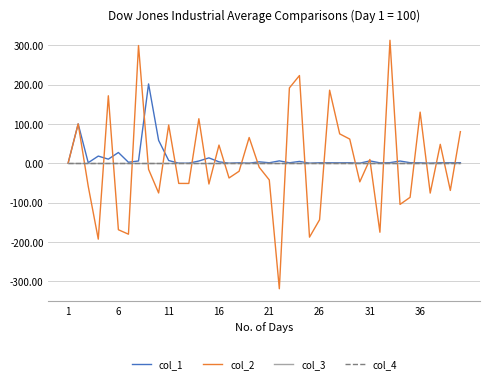

Does the chart display data point markers on the line(s)?

No